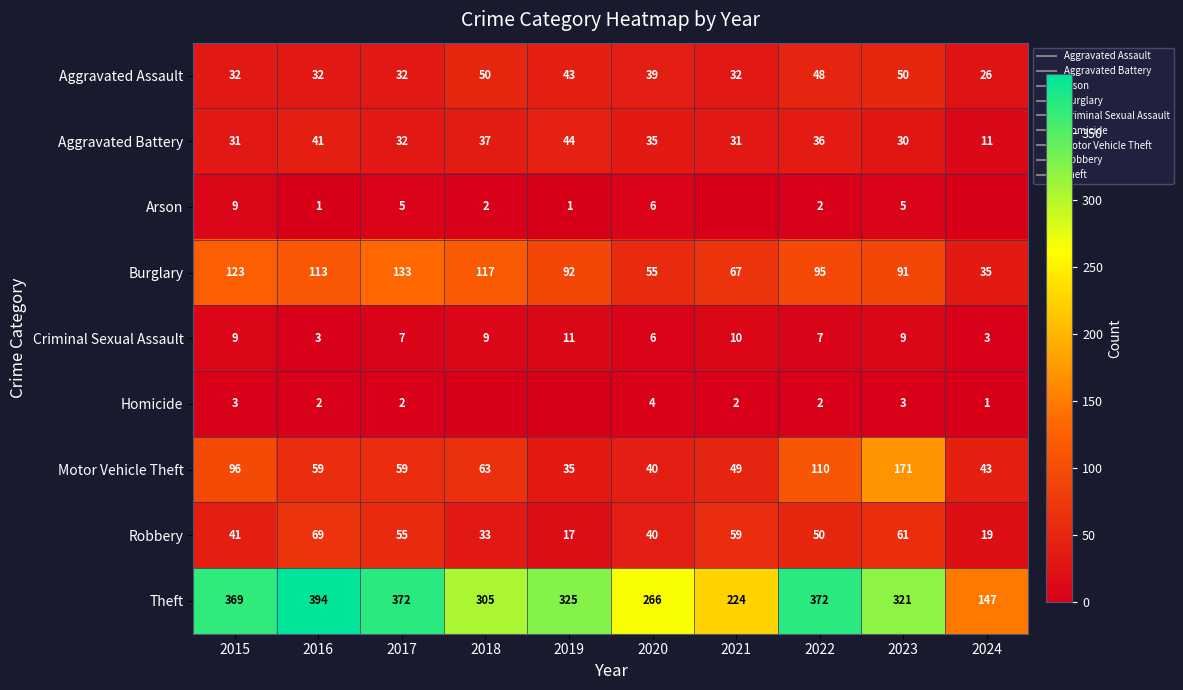

What is the maximum value for Criminal Sexual Assault?

11